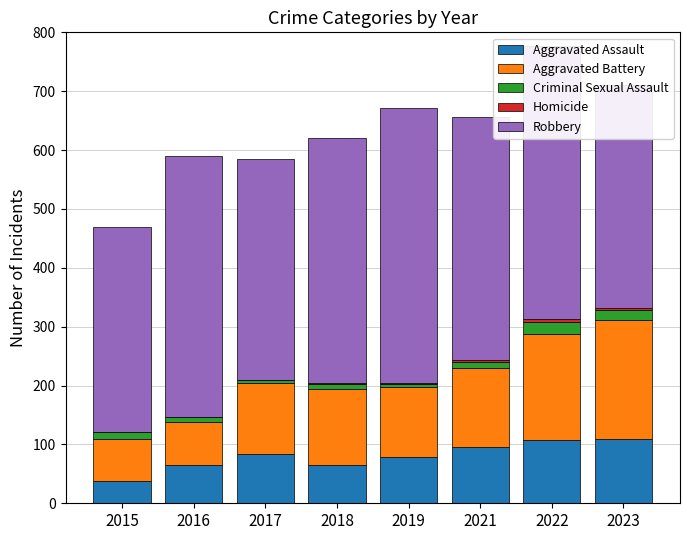

What is the maximum value for Aggravated Assault?

109